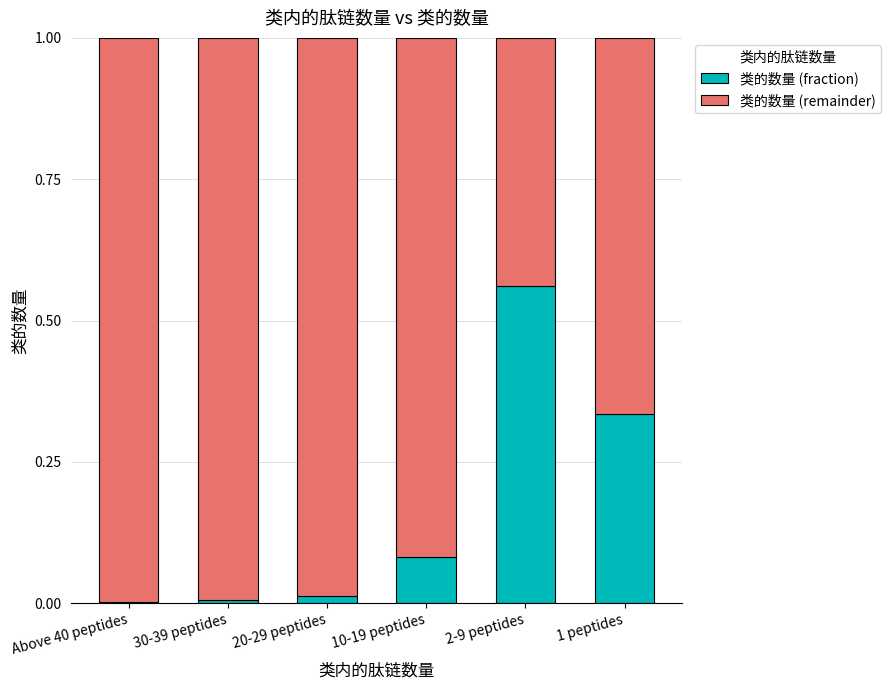

The 类的数量 (fraction) series shows 1.0 at 2-9 peptides. True or false?

False